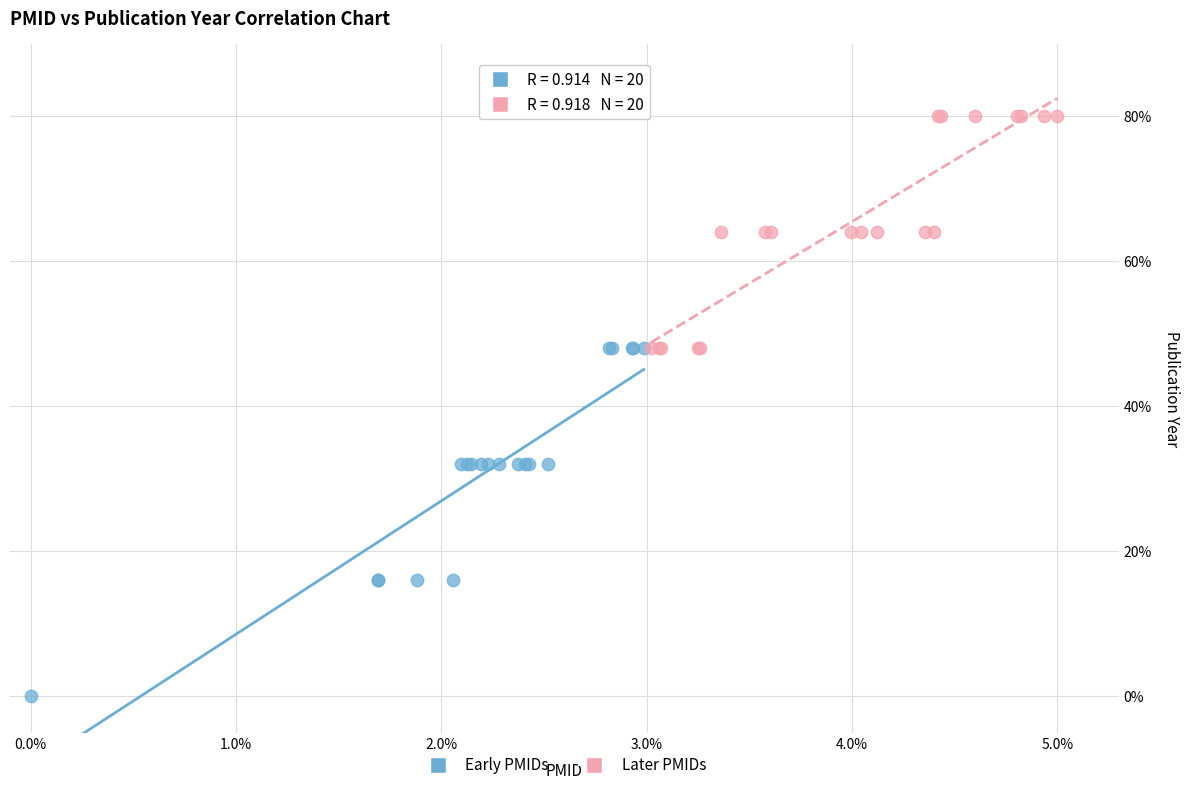

Which series reaches the minimum Y coordinate?

Early PMIDs